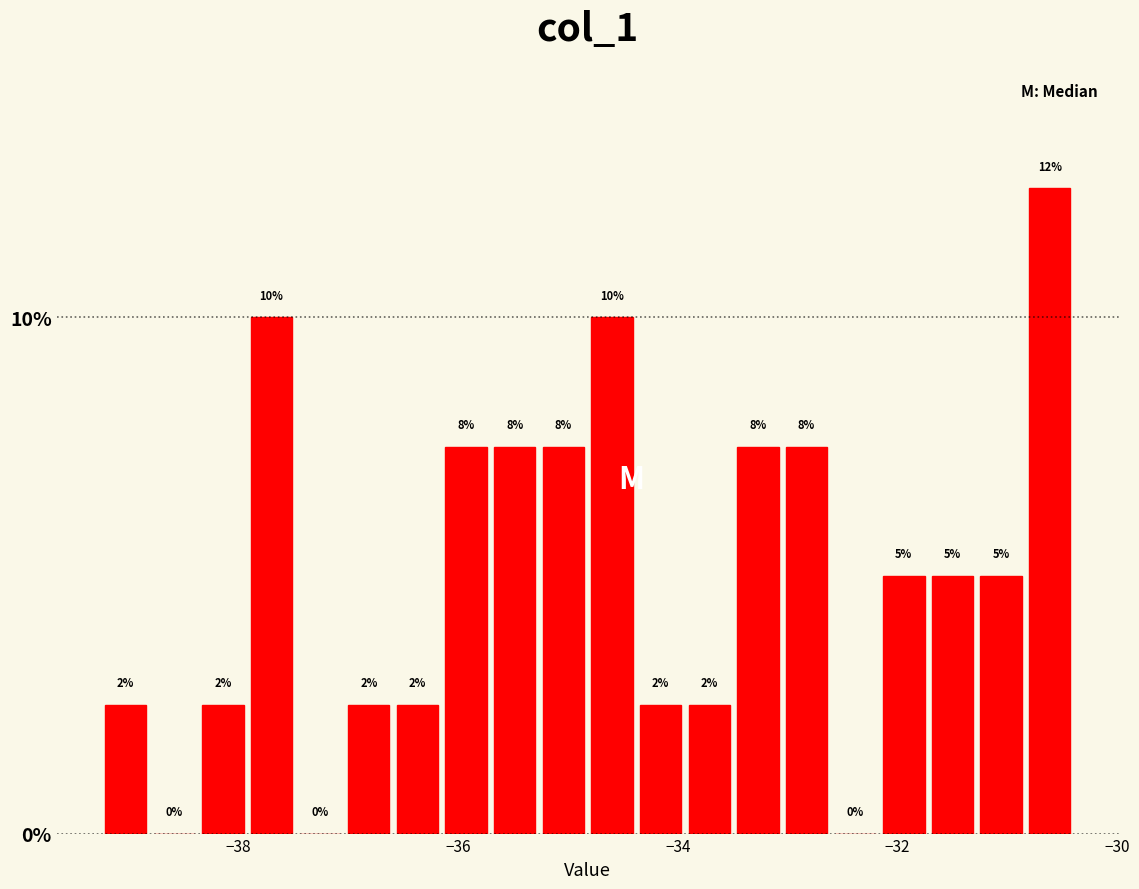

Read against the x-axis, roughly where is the centre of the tallest bar?

-30.6